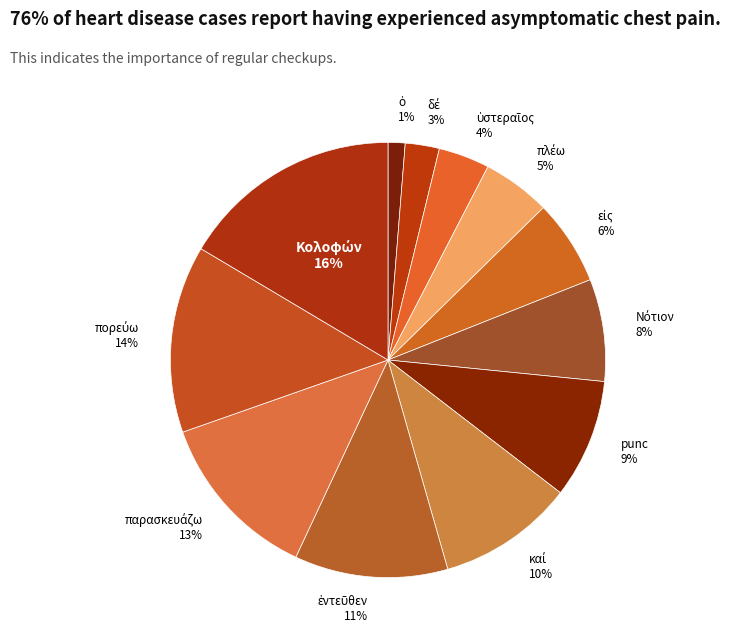

To the nearest percent, what portion does punc represent?

9%